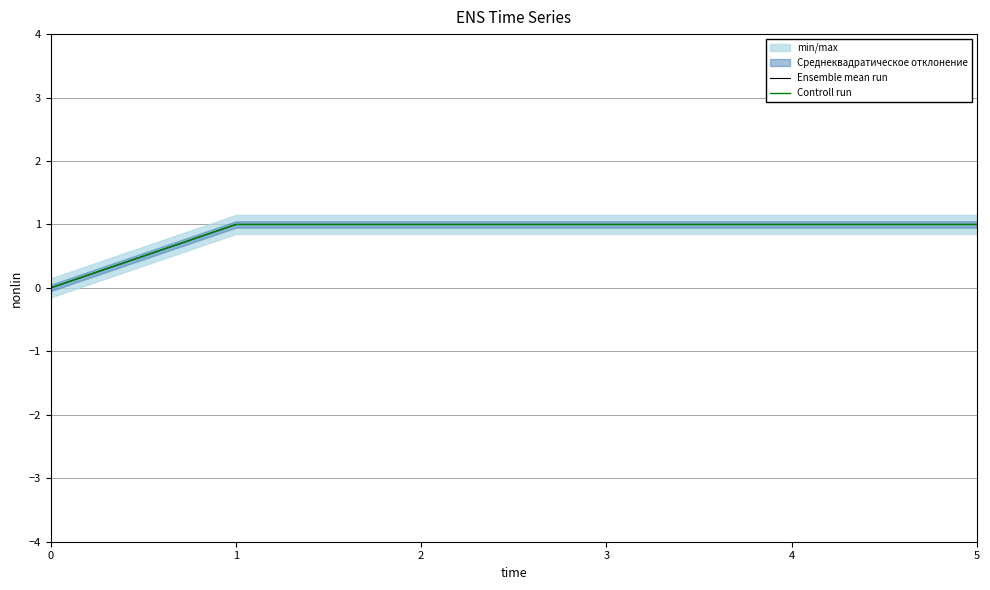

What is the total value across all series at 2?

2